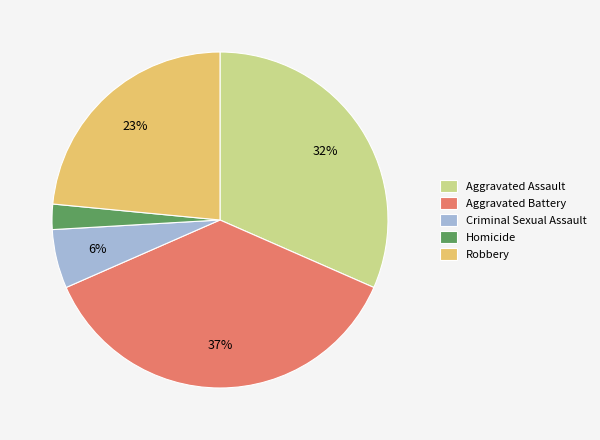

To the nearest percent, what percentage of the pie is Robbery?

23%